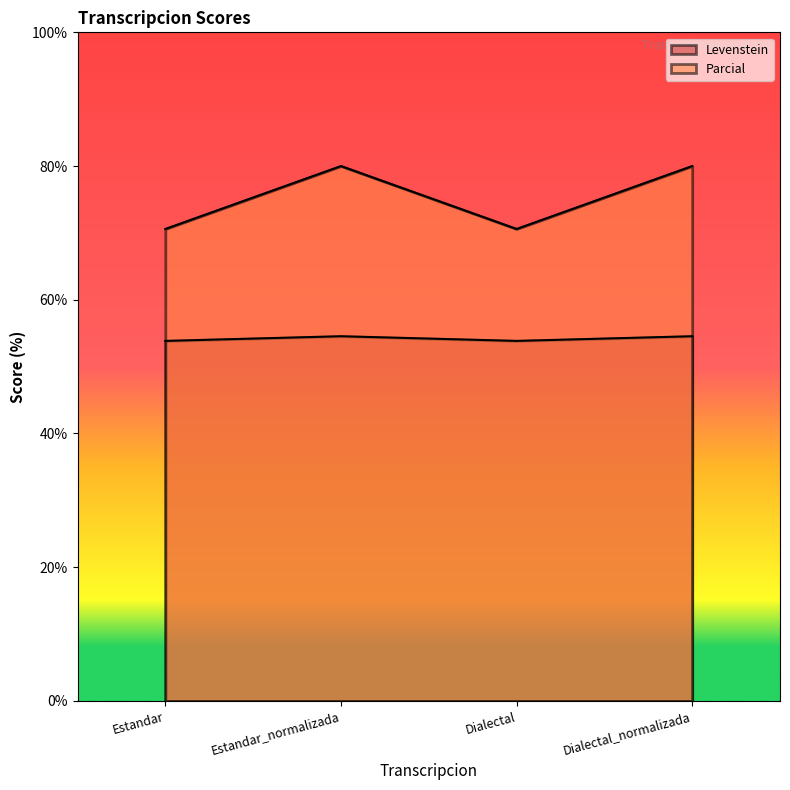

How many series are shown in this chart?

2